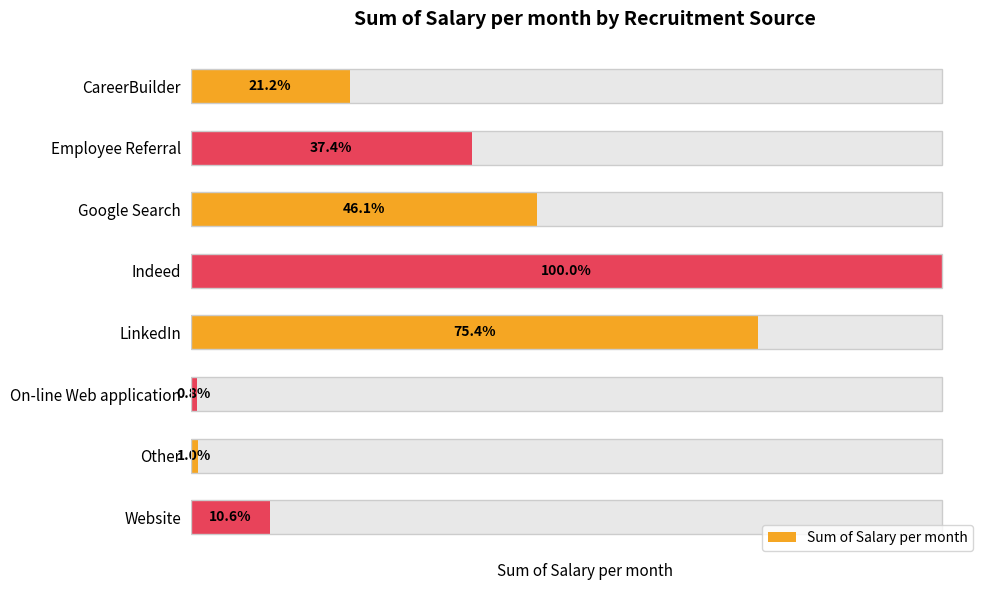

List the labels in order of value, largest first.

Indeed, LinkedIn, Google Search, Employee Referral, CareerBuilder, Website, Other, On-line Web application